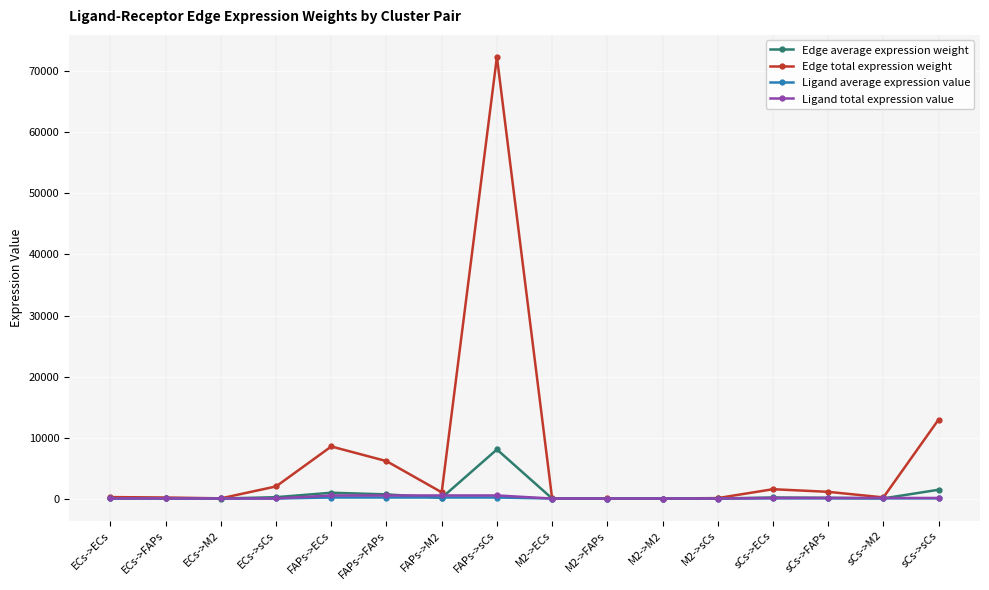

What is the label of the 16th point from the left?

sCs->sCs